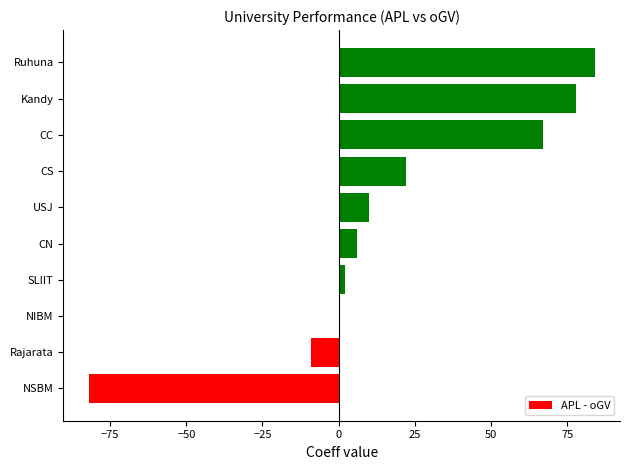

Reading bottom to top, list all the values displayed in this chart.

NSBM=-82	Rajarata=-9	NIBM=0	SLIIT=2	CN=6	USJ=10	CS=22	CC=67	Kandy=78	Ruhuna=84